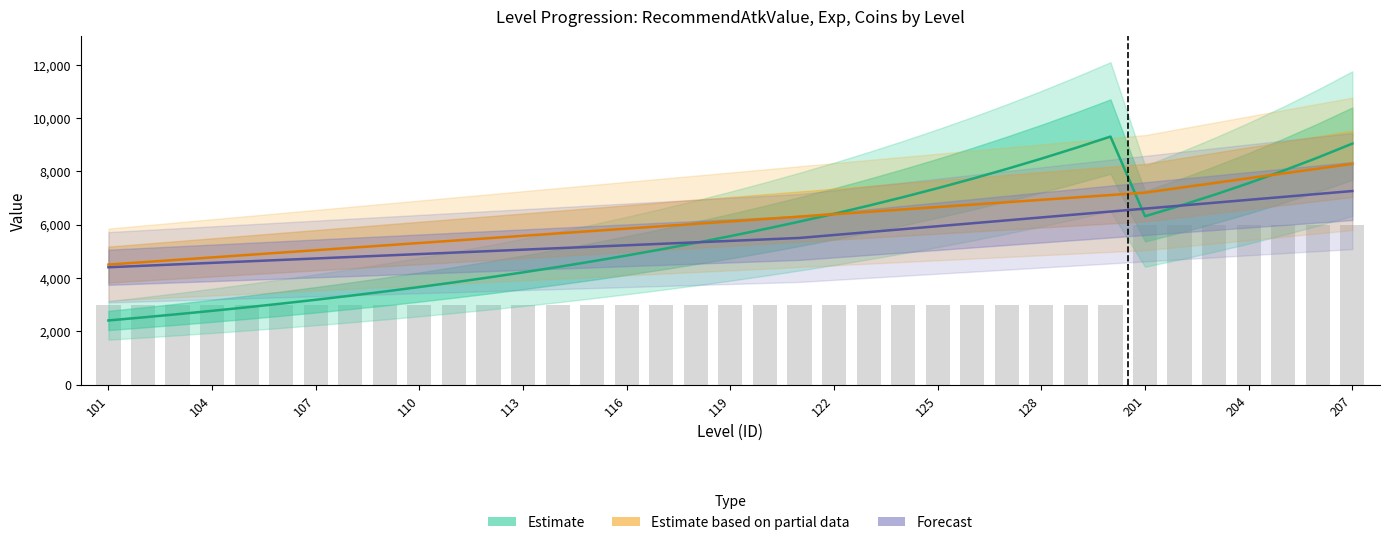

List the series in order of their peak value, lowest first.

Coin (x30), Forecast (Exp_Kongfu), Estimate based on partial data (Exp_Role), Estimate (RecommendAtkValue)